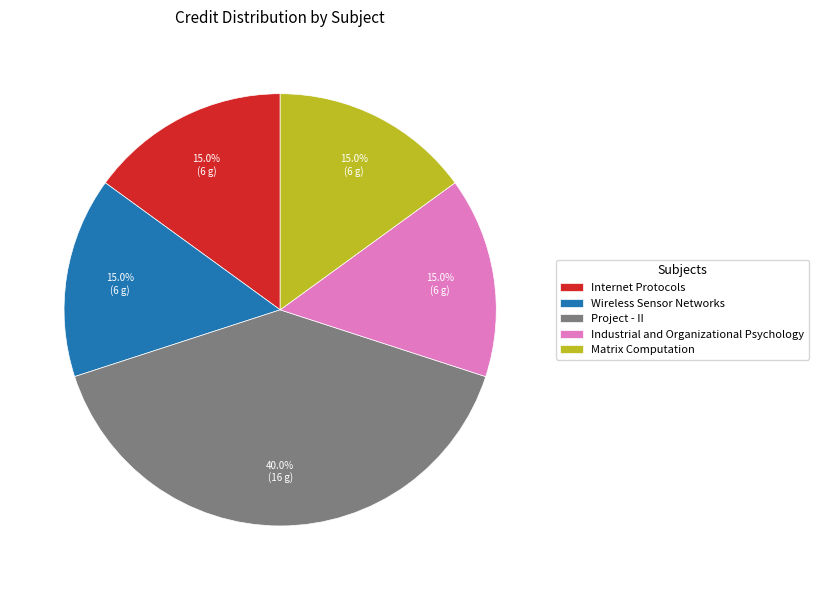

Is the sum of Industrial and Organizational Psychology and Project - II greater than half?

Yes